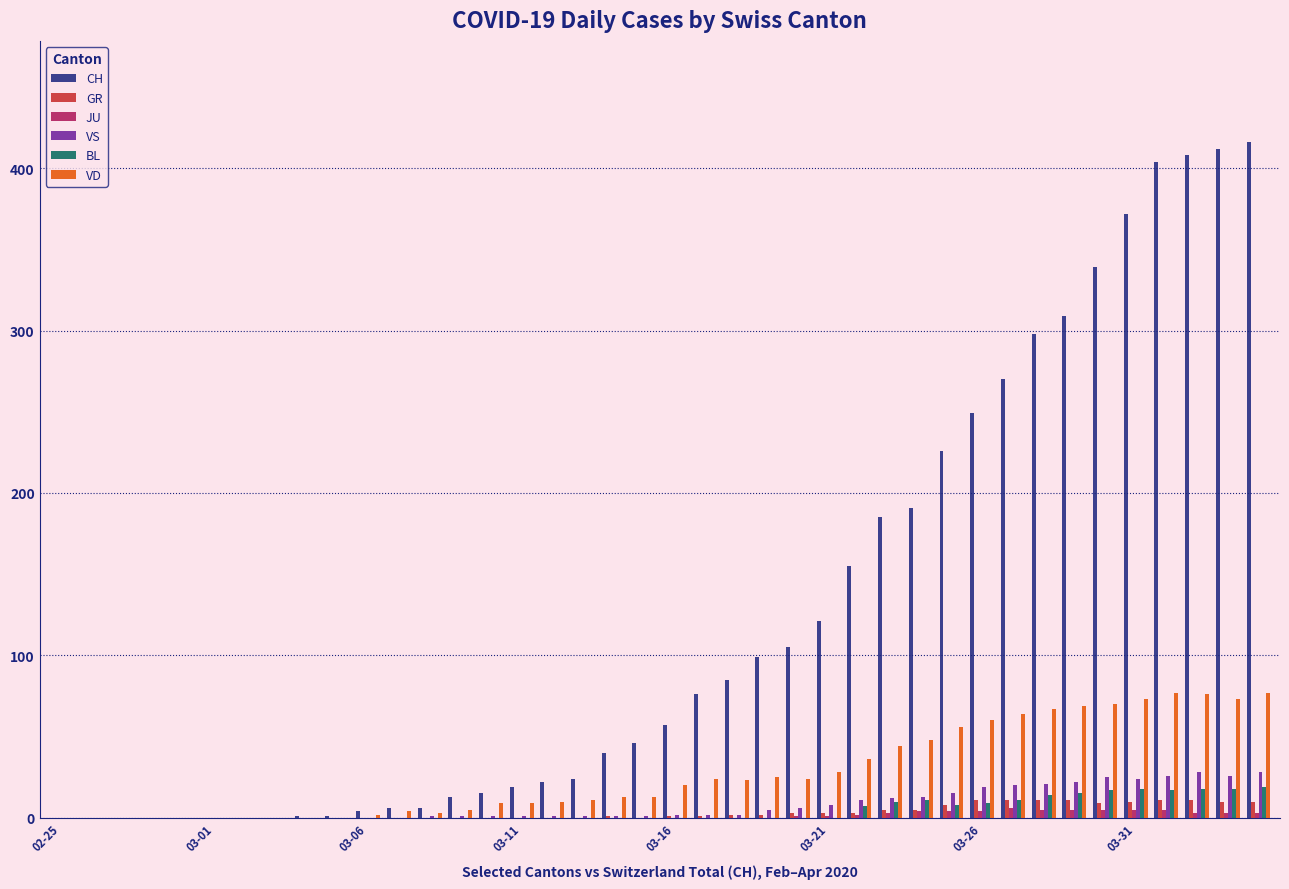

Which series has the largest total across all categories?

CH